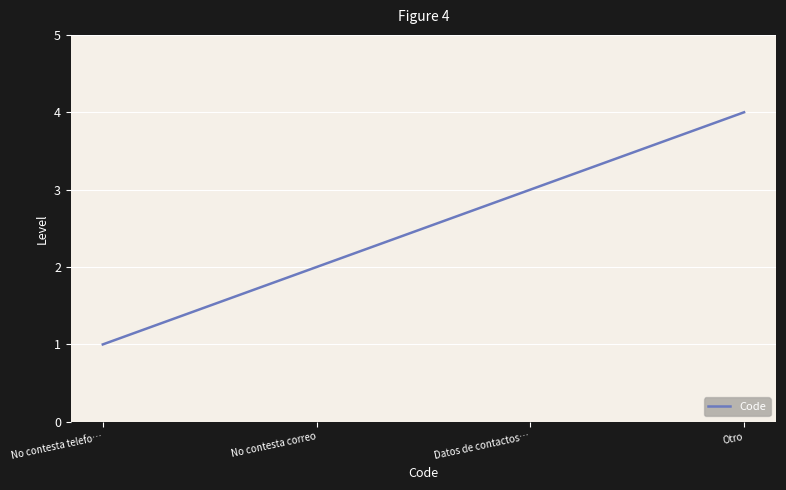

Does the chart have visible grid lines?

Yes